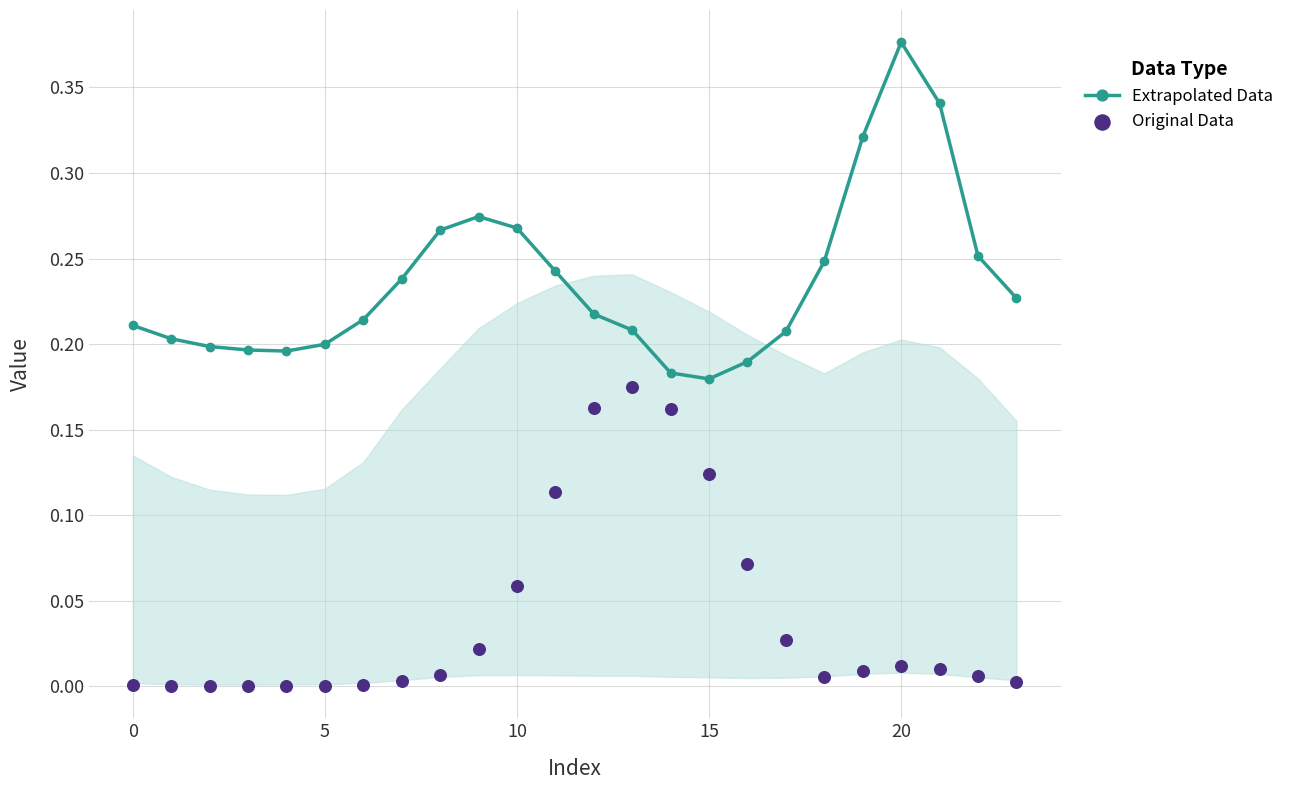

What is the total value across all series at 22?

0.3